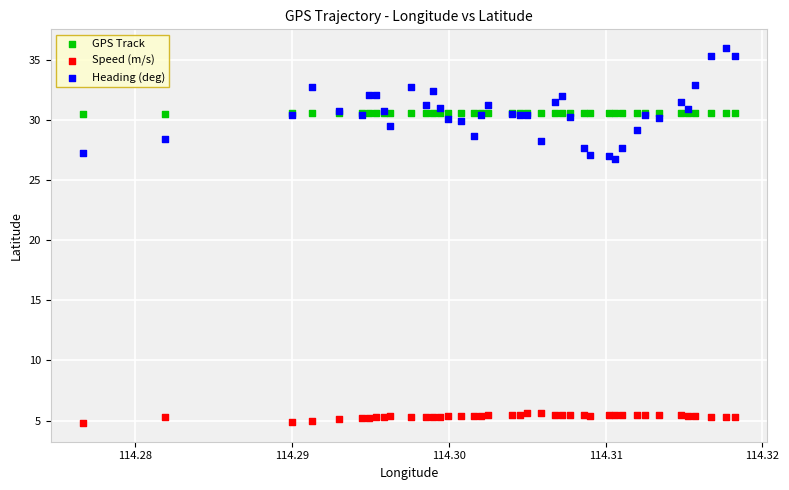

Which series contains the highest Y value?

Heading (deg)